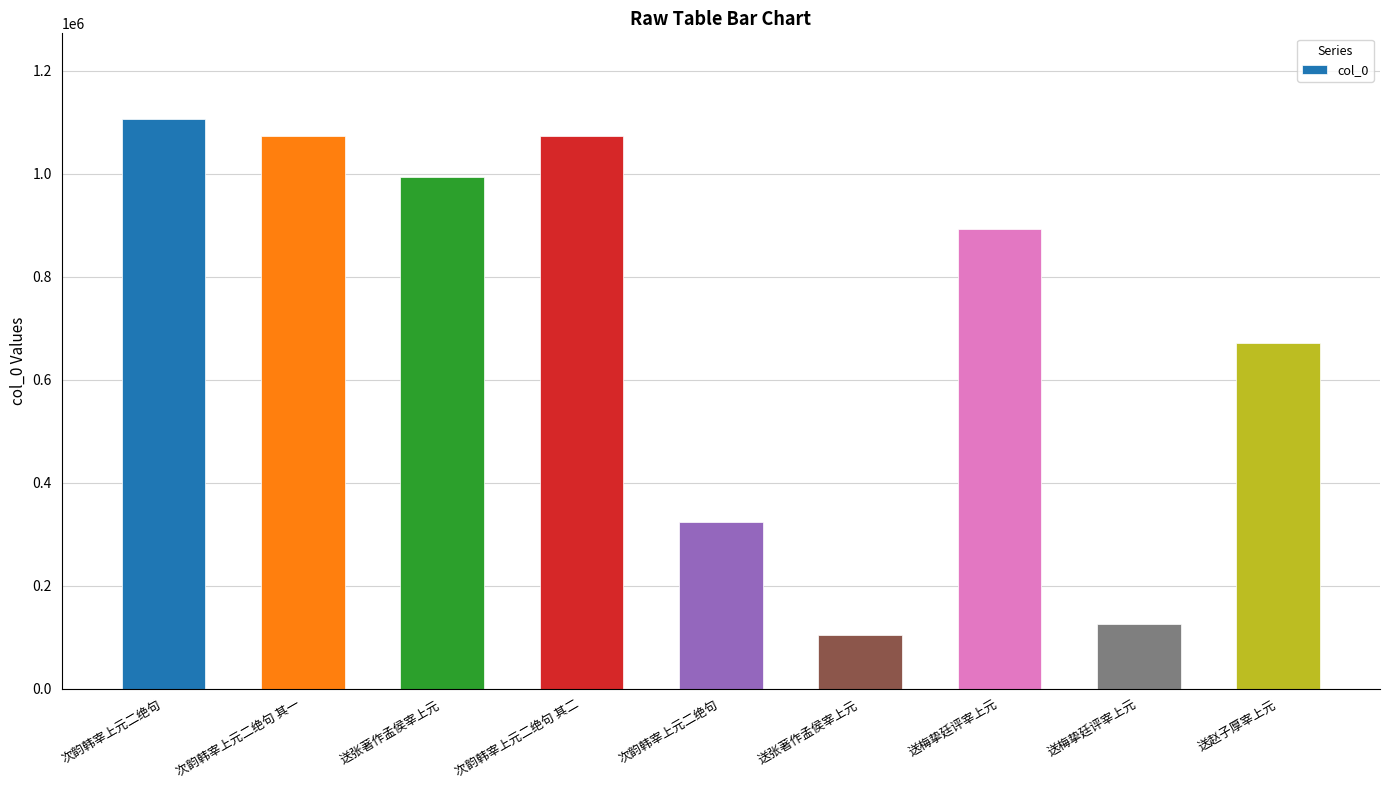

How many series are shown in this chart?

1